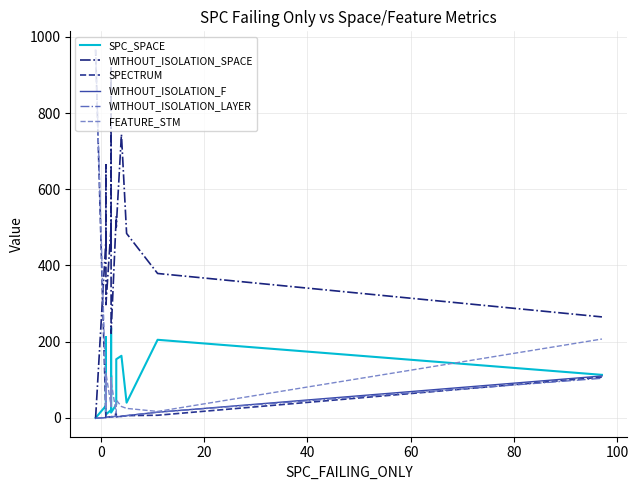

What is the difference between the second highest and minimum values in the SPC_SPACE series?

212